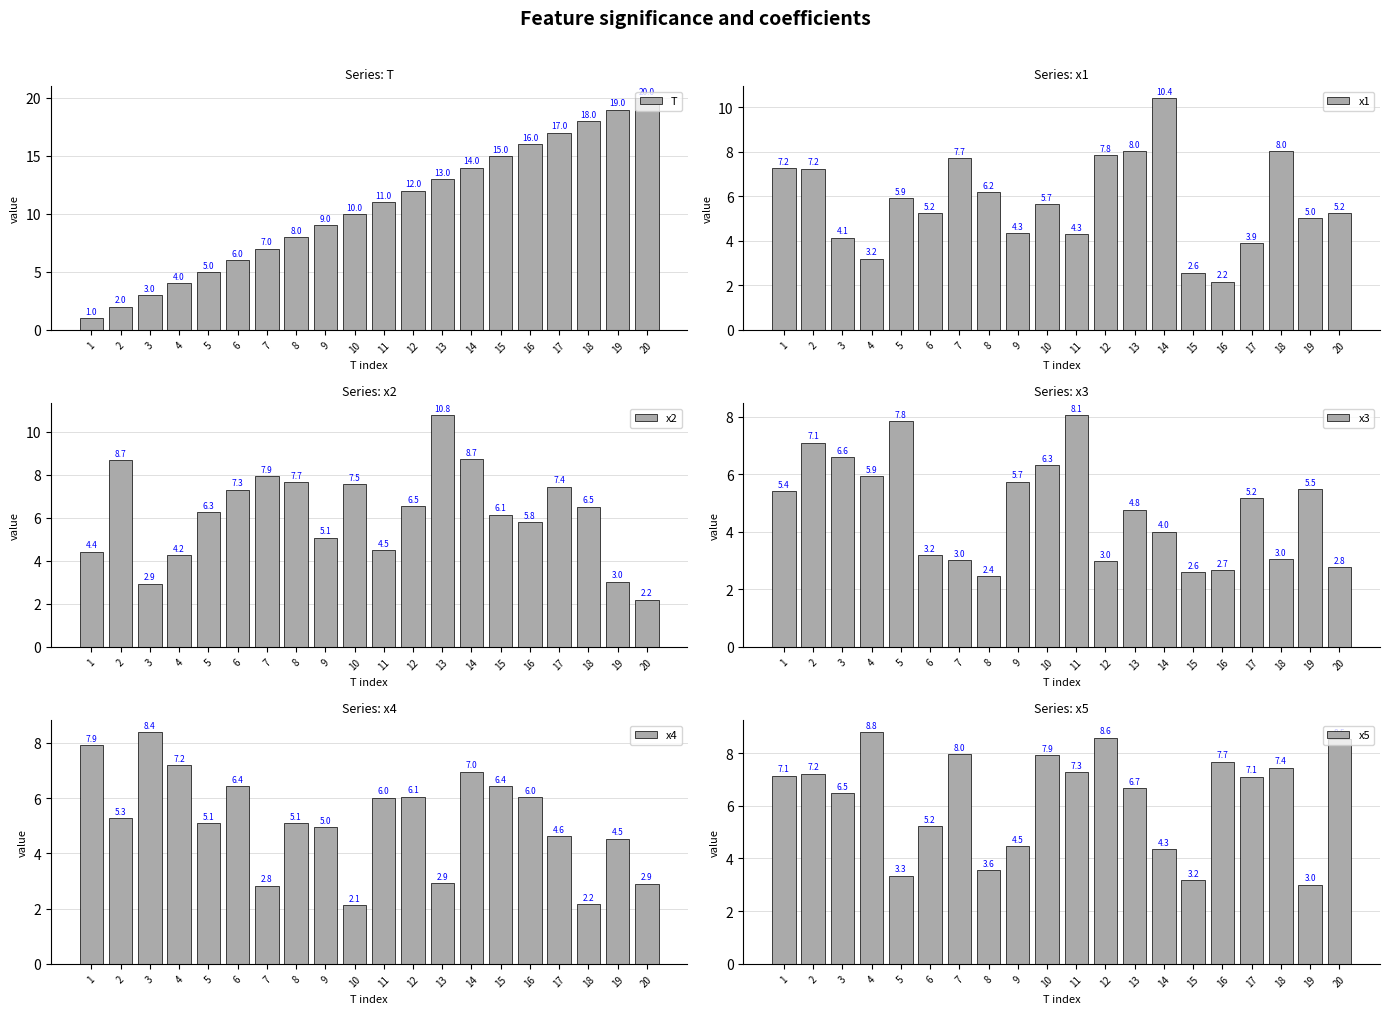

What is the smallest value displayed?

1.0